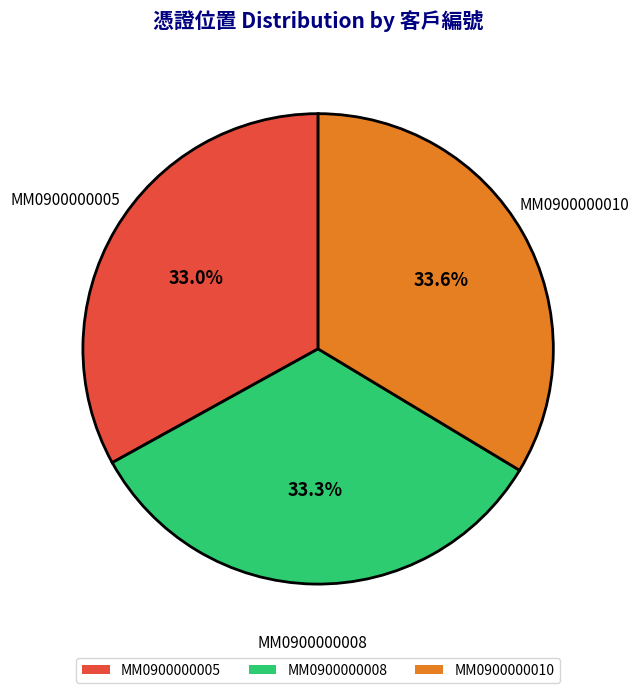

How much of the chart is everything except MM0900000010?

66.4%